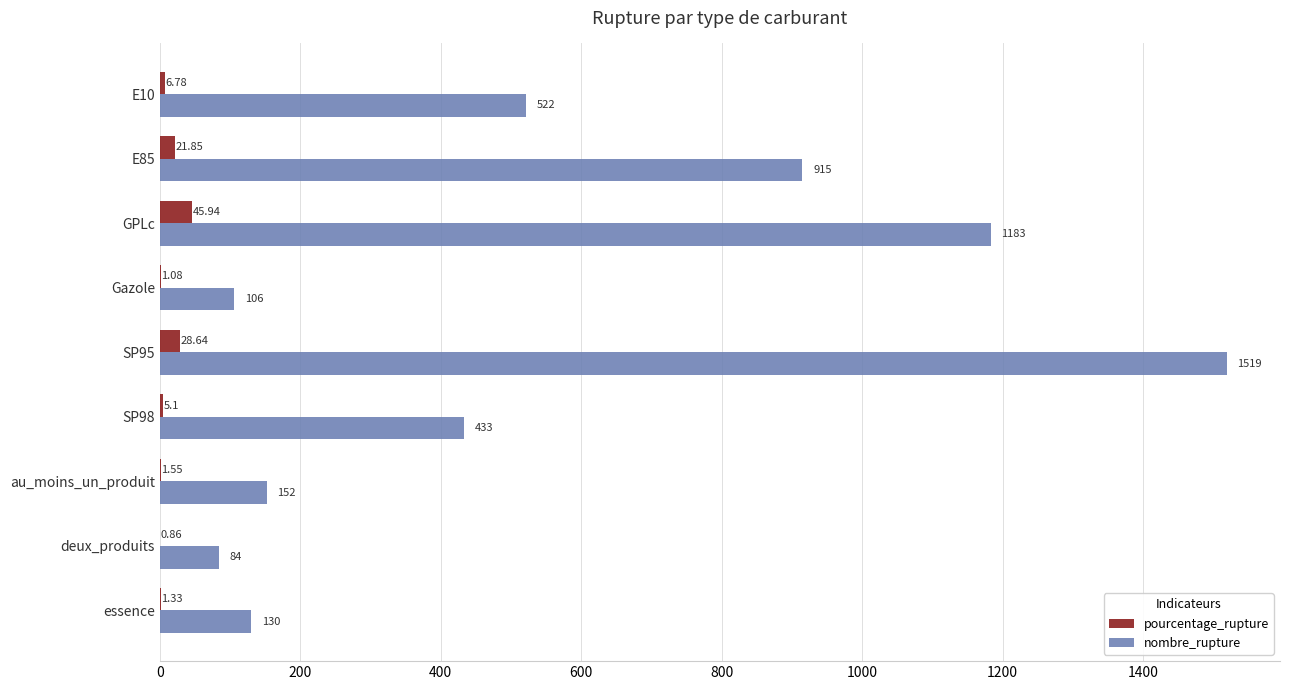

At which label is pourcentage_rupture closest to 23?

E85